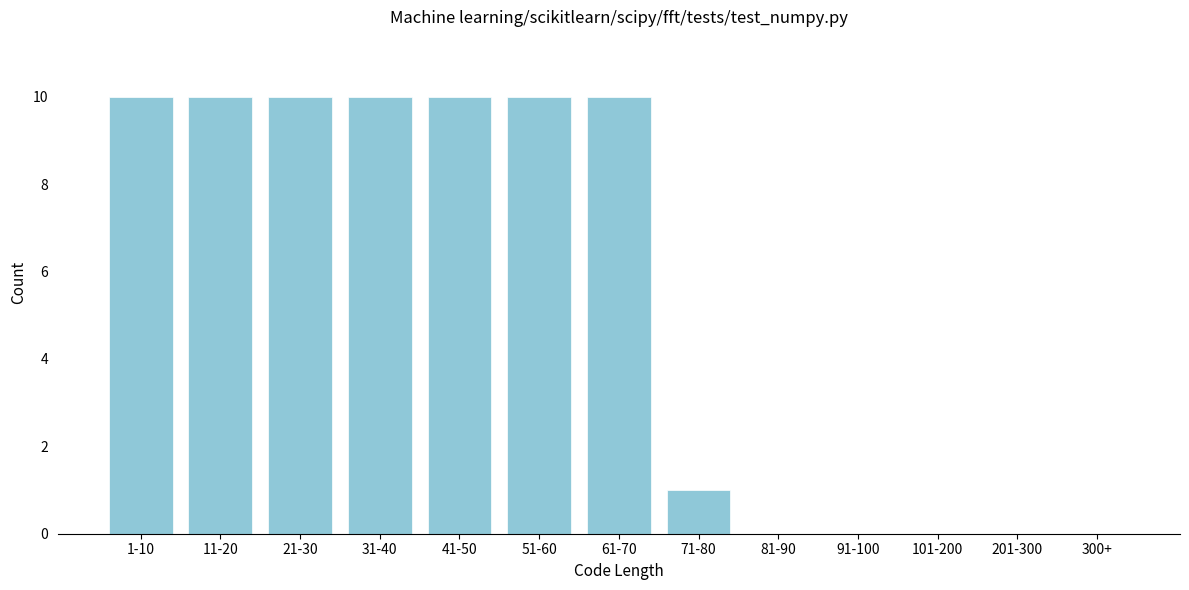

Reading left to right, extract all data points from this chart.

1-10=10	11-20=10	21-30=10	31-40=10	41-50=10	51-60=10	61-70=10	71-80=1	81-90=0	91-100=0	101-200=0	201-300=0	300+=0